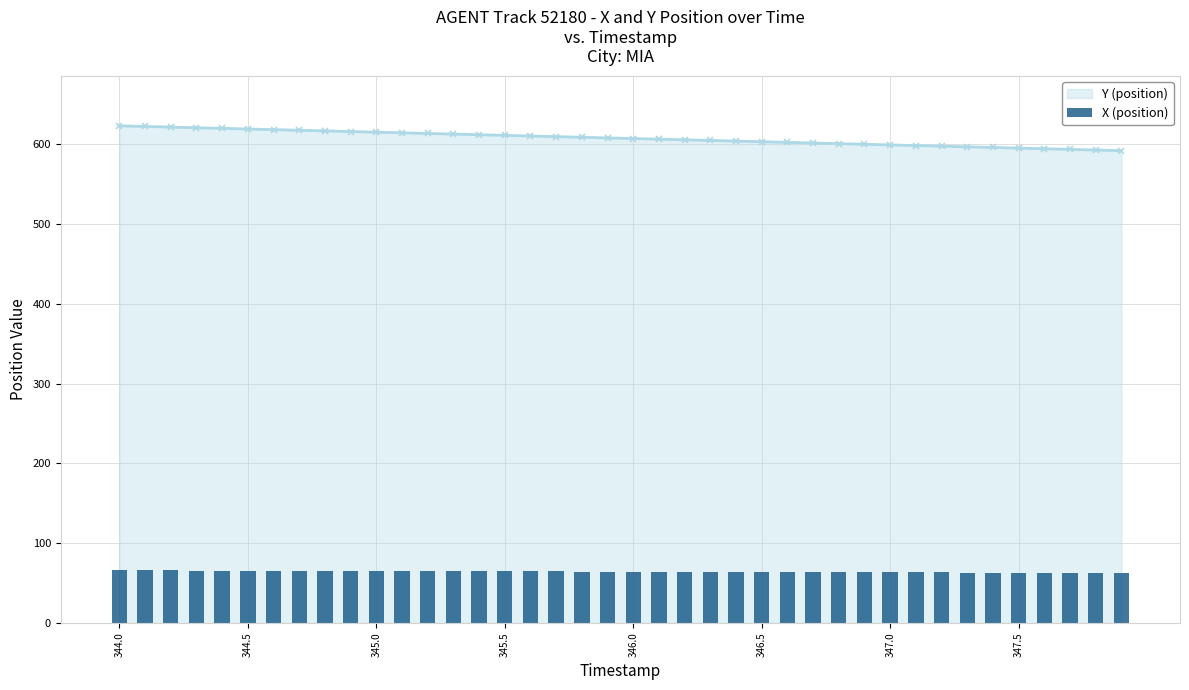

How many bars are there in total?

40